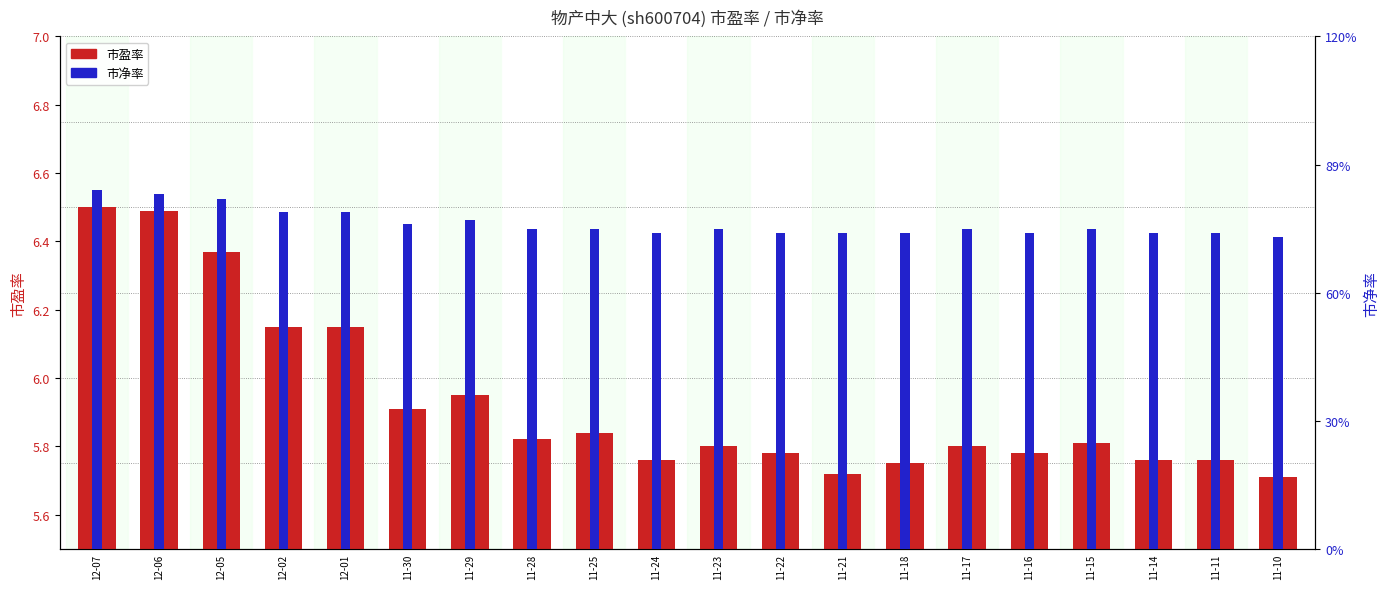

What is the greatest value displayed?

6.5